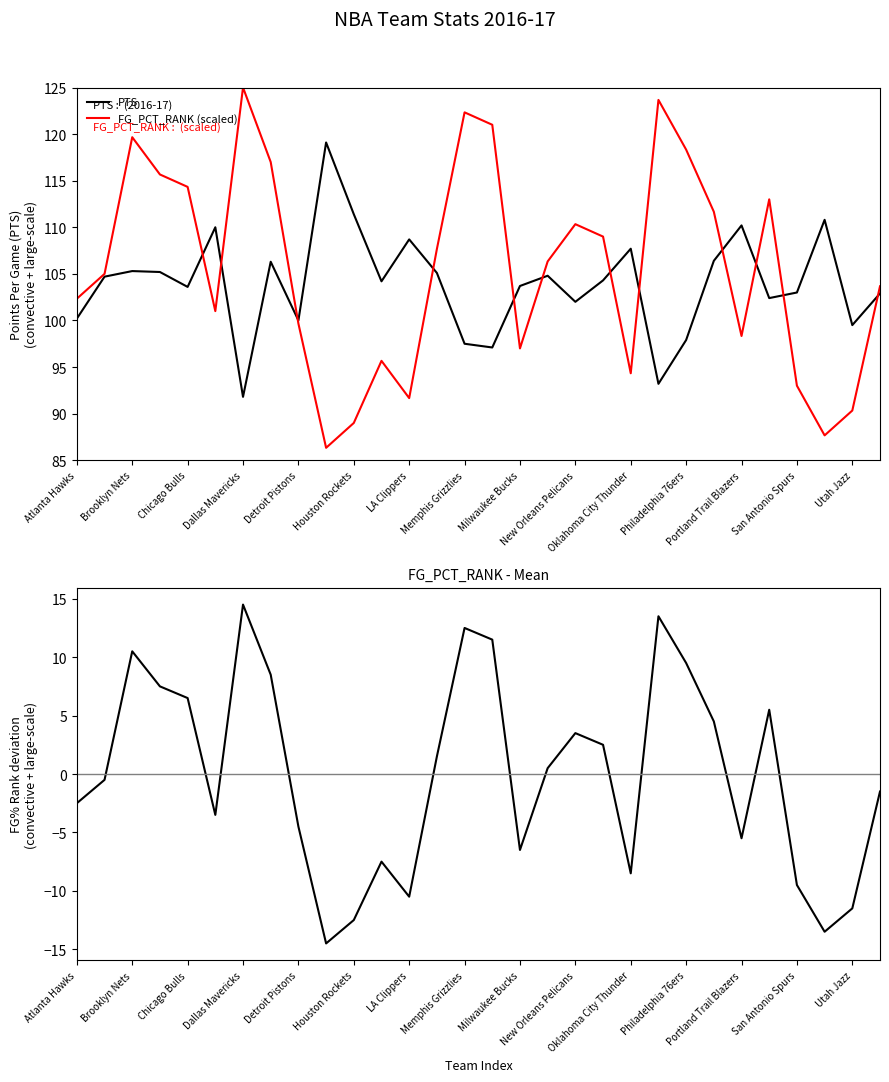

What is the value of the PTS point at the 7th from the left?

91.8